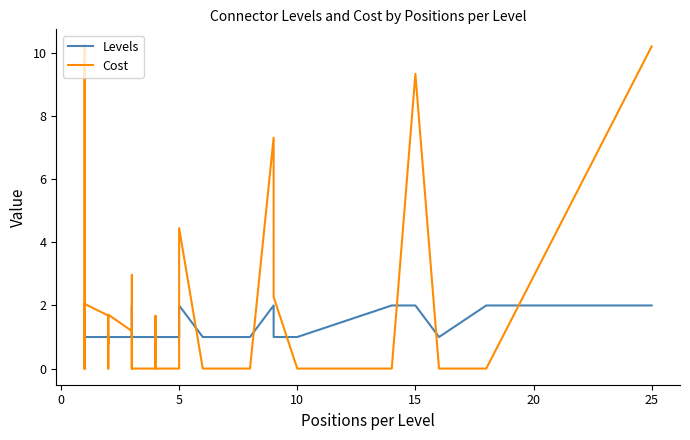

Reading left to right, list all the values displayed in this chart.

Levels: 1.0	1.0	1.0	1.0	1.0	1.0	1.0	1.0	1.0	1.0	1.0	1.0	1.0	2.0	1.0	1.0	1.0	1.0	1.0	1.0	1.0	1.0	1.0	1.0	1.0	1.0	2.0	1.0	1.0	1.0	1.0	1.0	2.0	1.0	1.0	2.0	2.0	1.0	2.0	2.0
Cost: 0.0	0.0	0.6	10.2	0.0	2.0	1.7	0.0	0.0	1.0	0.8	1.7	1.2	0.5	0.0	0.0	0.8	1.2	1.2	3.0	0.0	0.0	1.7	0.0	0.0	0.0	4.5	0.0	0.0	0.0	0.0	0.0	7.3	2.3	0.0	0.0	9.3	0.0	0.0	10.2